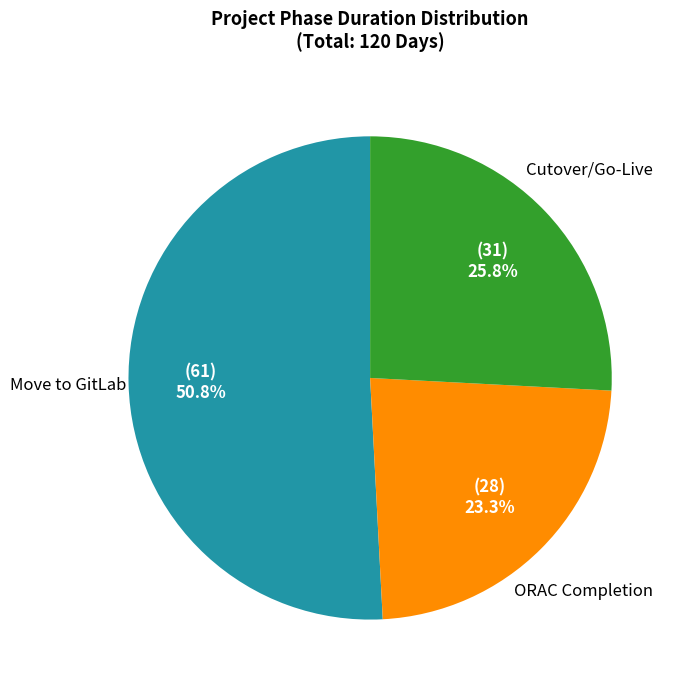

Combined, what portion of the pie is Move to GitLab and Cutover/Go-Live?

76.7%